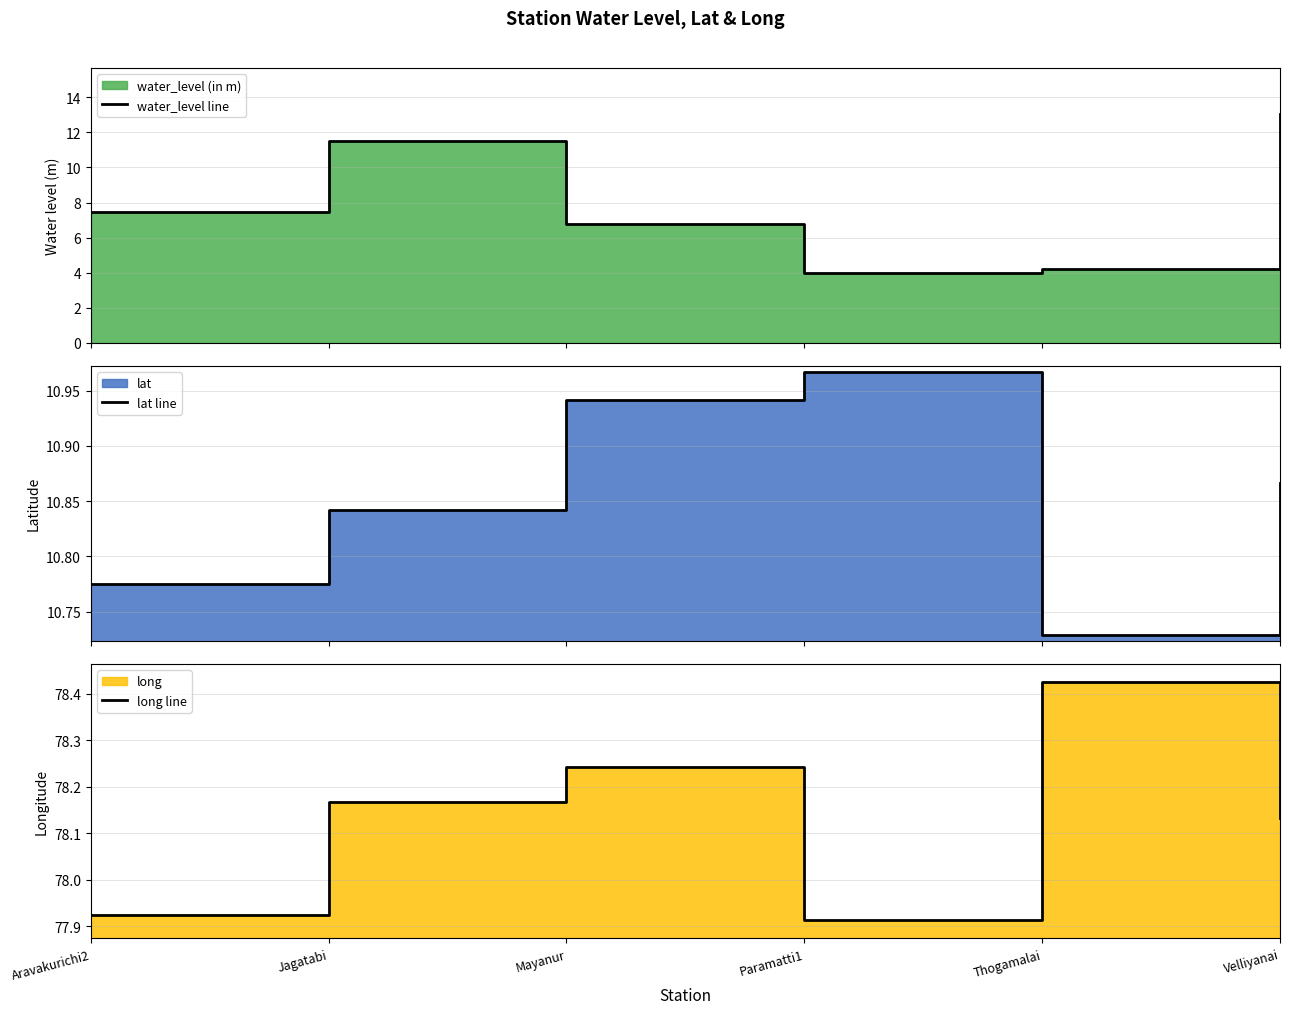

What is the difference between the long line values at Mayanur and Paramatti1?

0.3